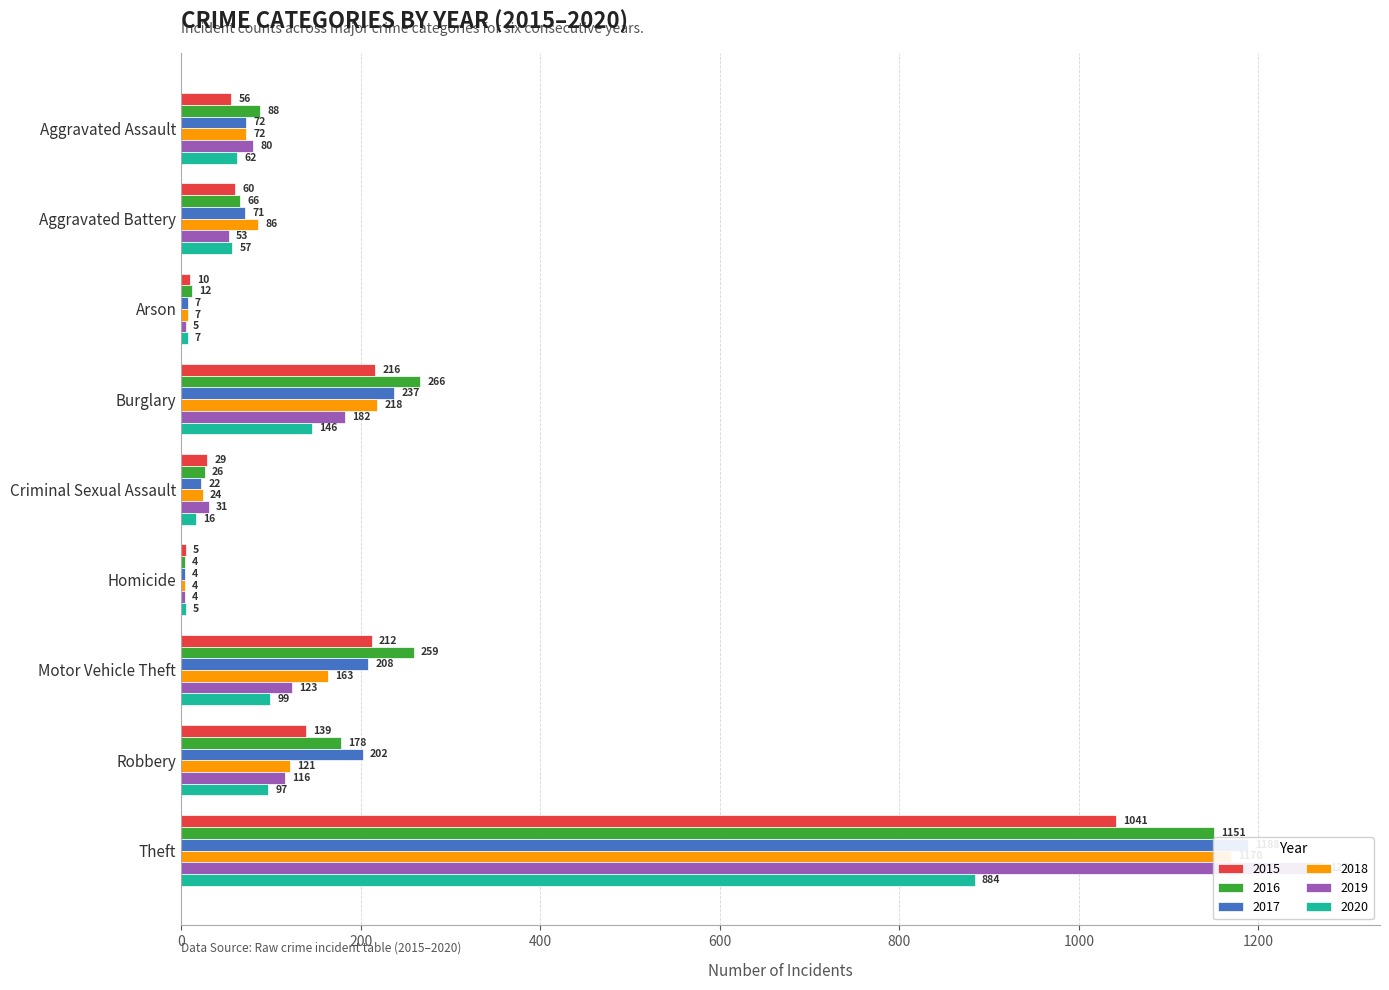

How many categories are shown in the chart?

9